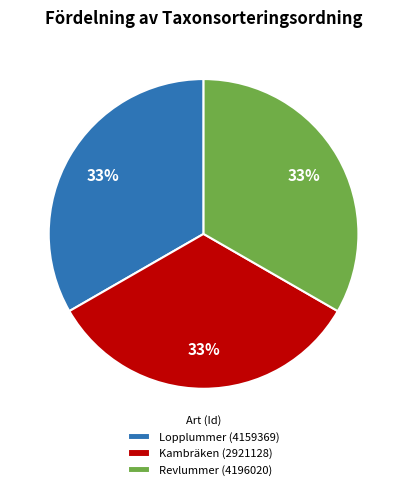

Is there a majority slice in this chart?

No